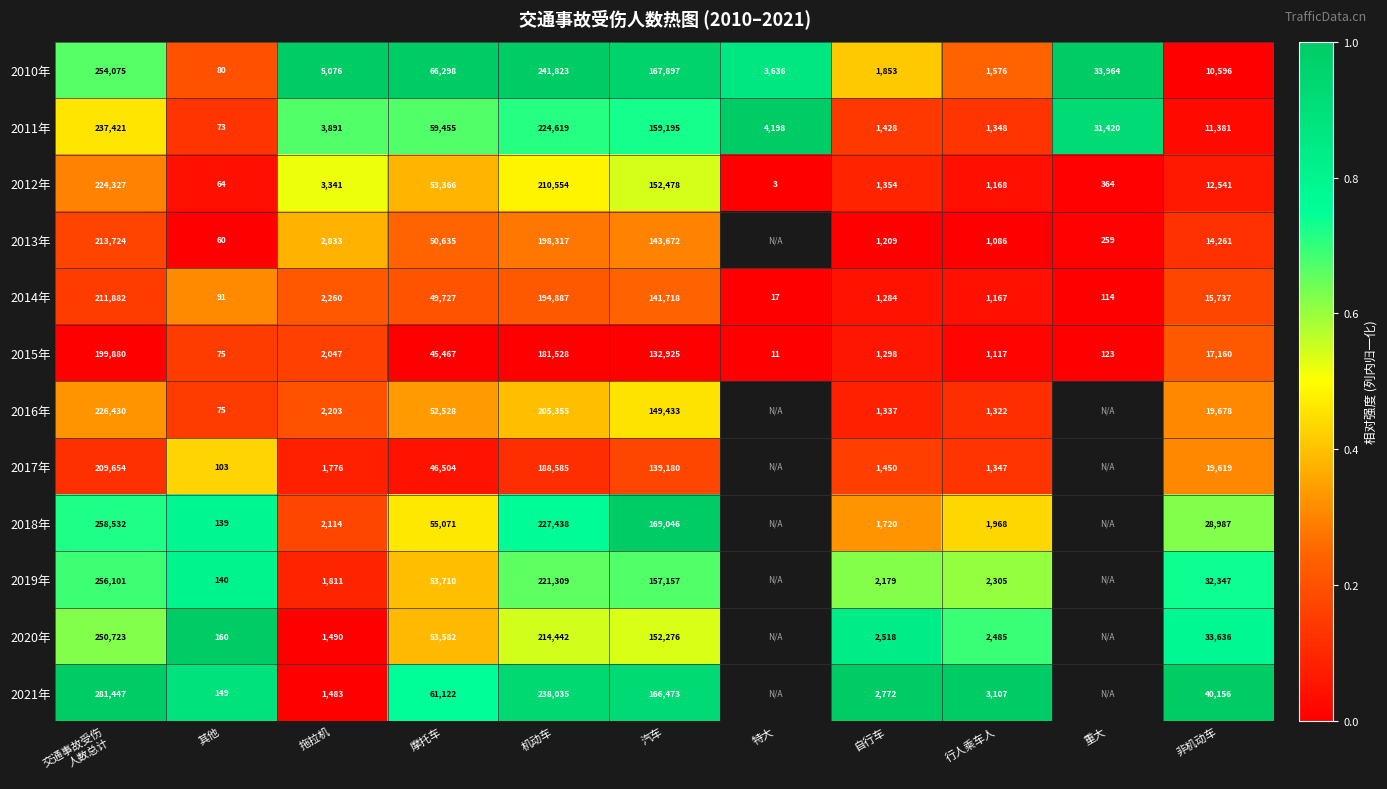

Rank the series at 机动车 from lowest to highest value.

2015年, 2017年, 2014年, 2013年, 2016年, 2012年, 2020年, 2019年, 2011年, 2018年, 2021年, 2010年